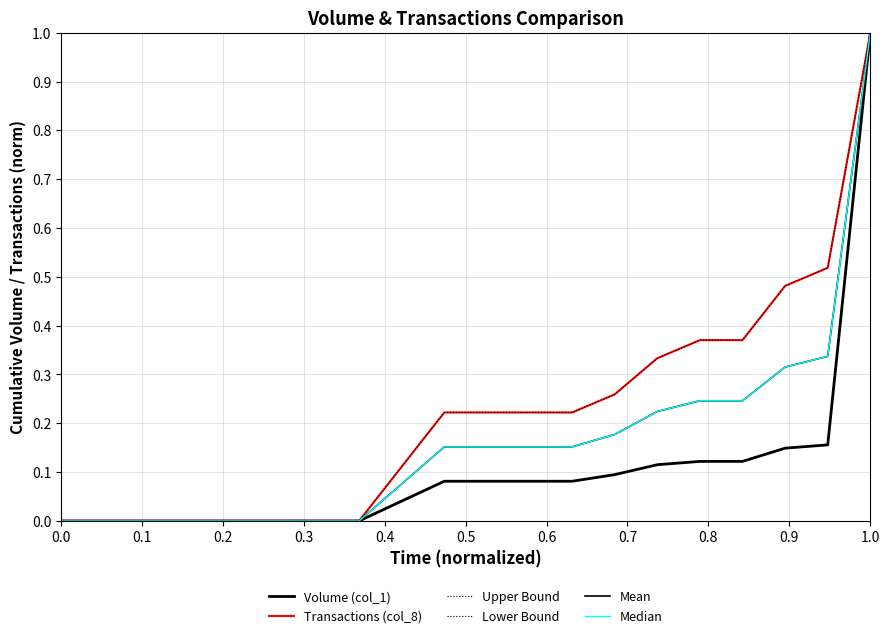

Does the chart display data point markers on the line(s)?

No